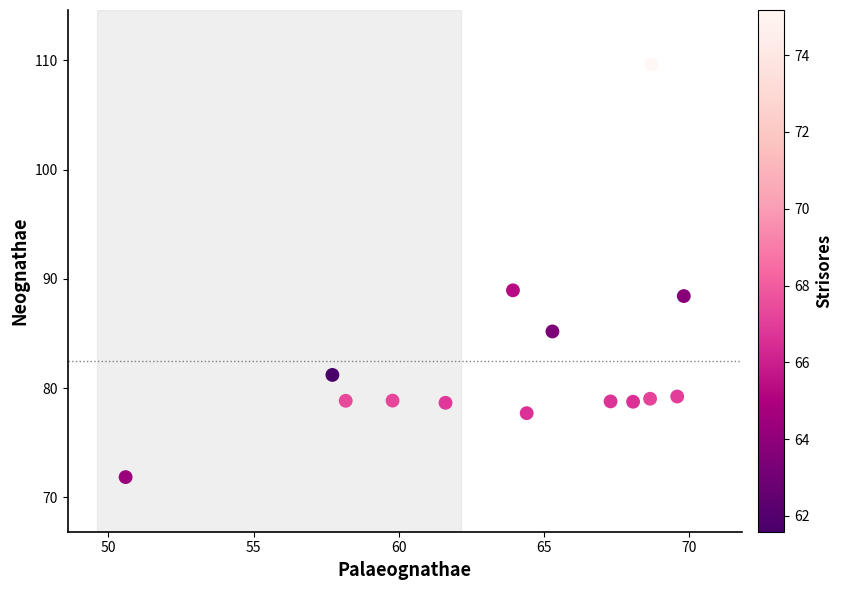

What is the range of X values (max minus min)?

19.2